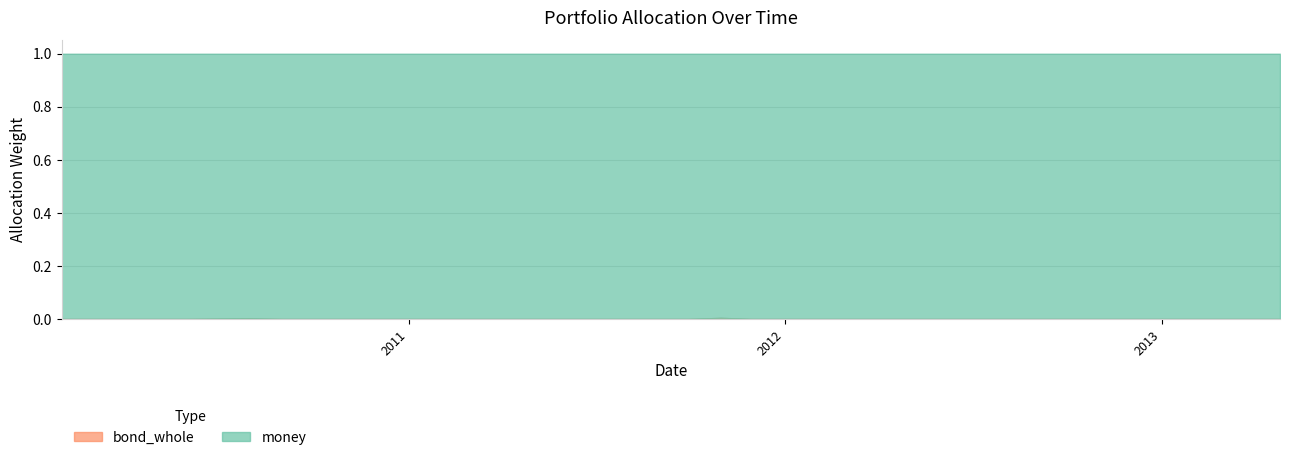

Between 2011-08-31 and 2011-12-30, which series saw the biggest shift?

money